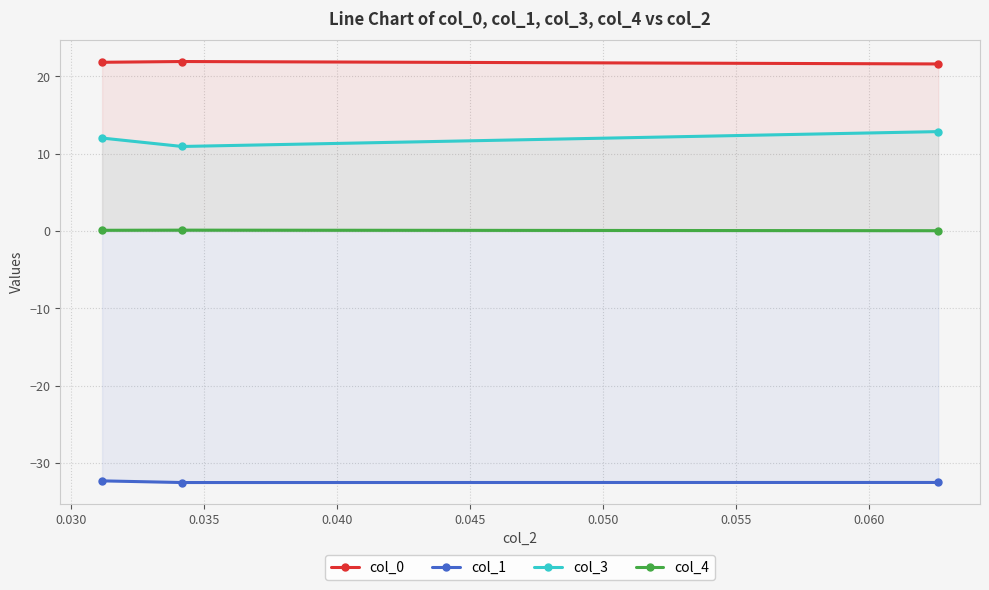

What is the value of the col_1 point at the 2nd from the left?

-32.5